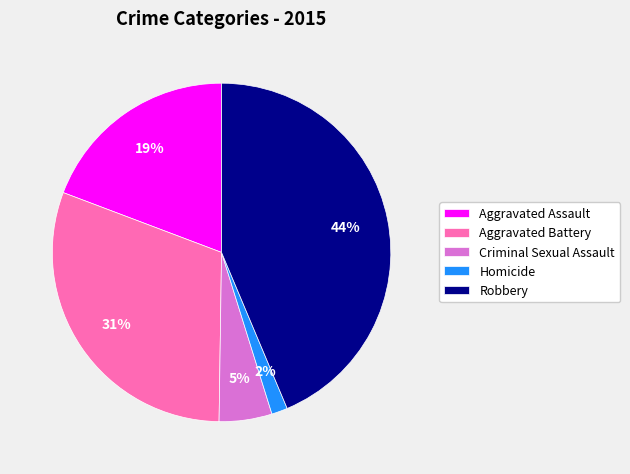

Combined, do Homicide and Aggravated Assault account for over 50%?

No